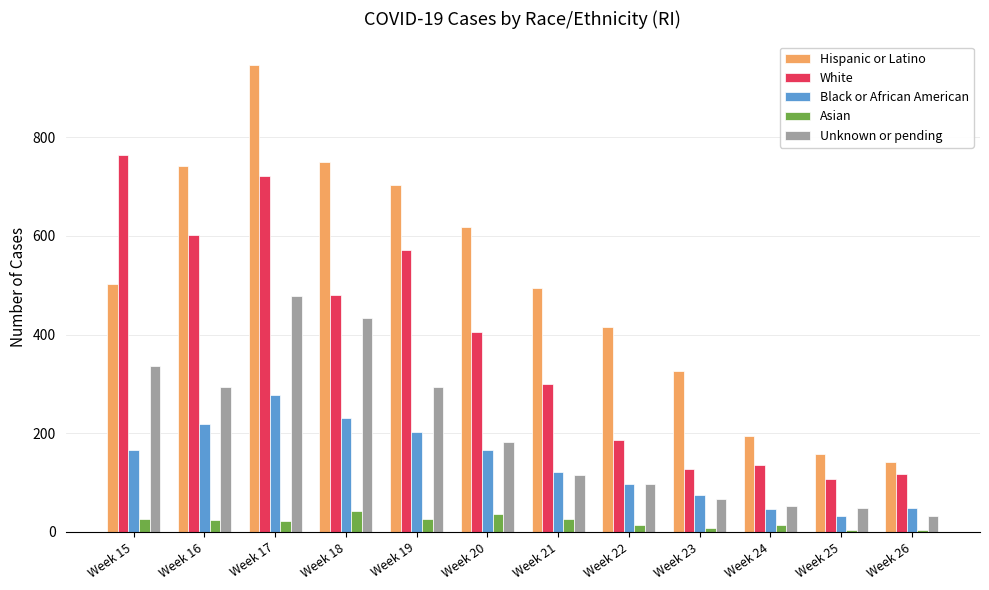

The Unknown or pending series shows 53 at Week 24. True or false?

True